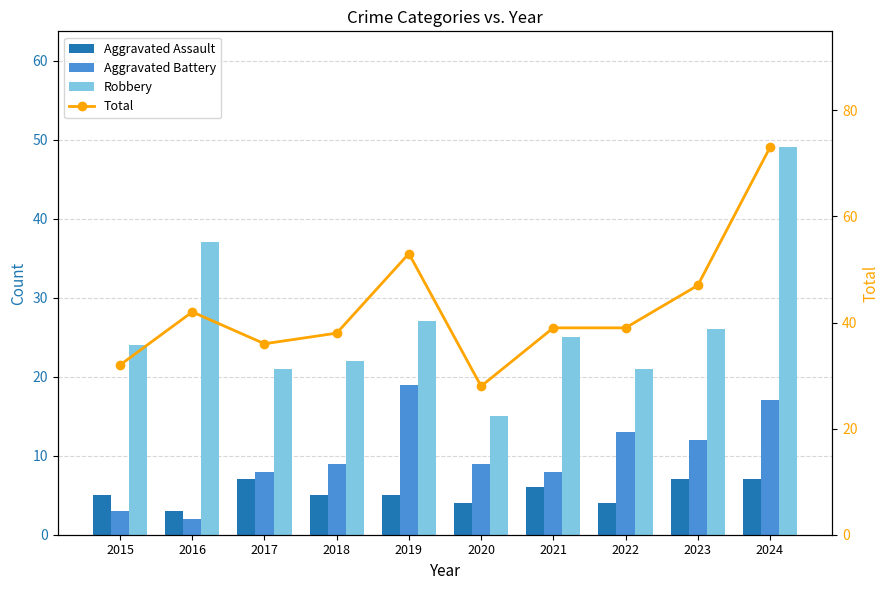

Is it true that Robbery equals 7 at 2018?

False